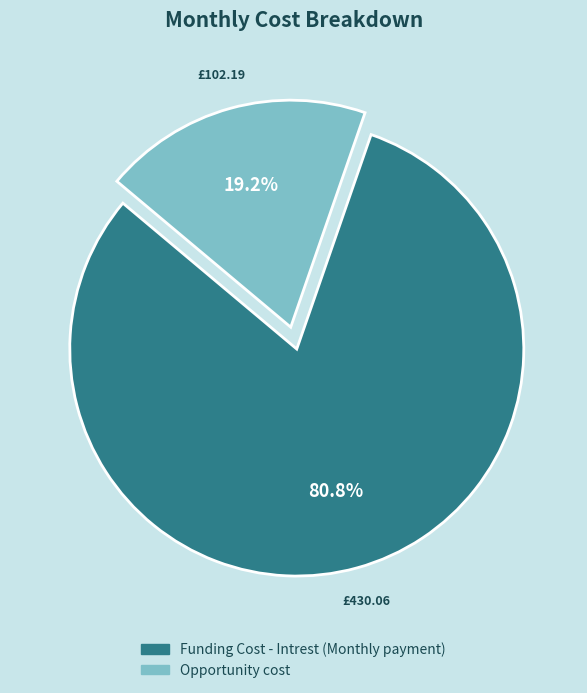

To the nearest percent, what is the difference between the Funding Cost - Intrest (Monthly payment) and Opportunity cost slice percentages?

62%